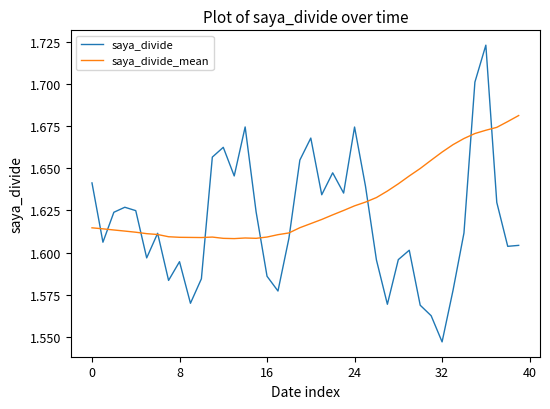

True or false: saya_divide_mean and saya_divide intersect in this chart.

True